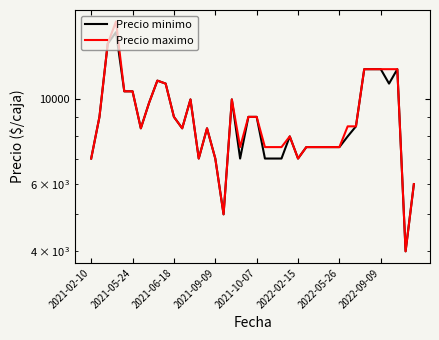

What is the sum of the Precio maximo values at 37 and 34?

24000